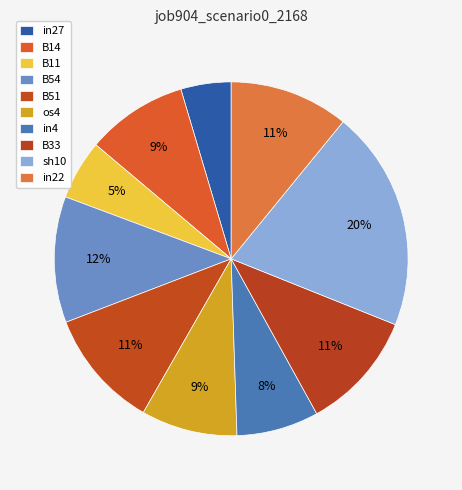

Does B11 account for over 50% of the chart?

No